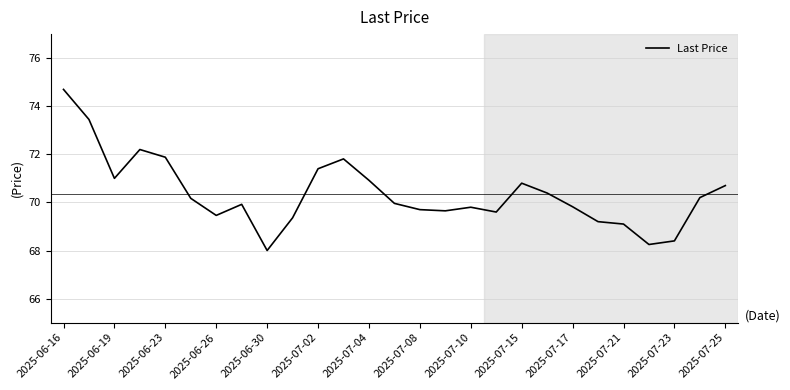

What is the greatest value displayed?

74.7